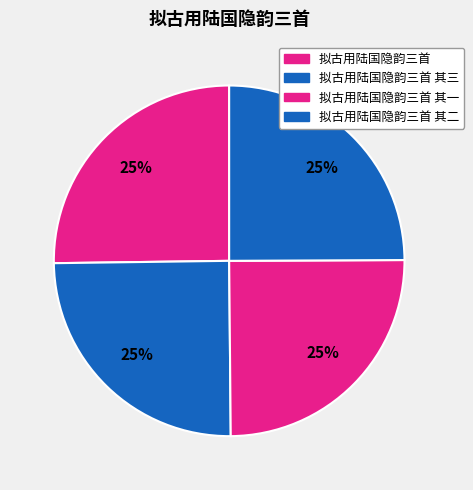

To the nearest percent, what is the average slice percentage?

25%